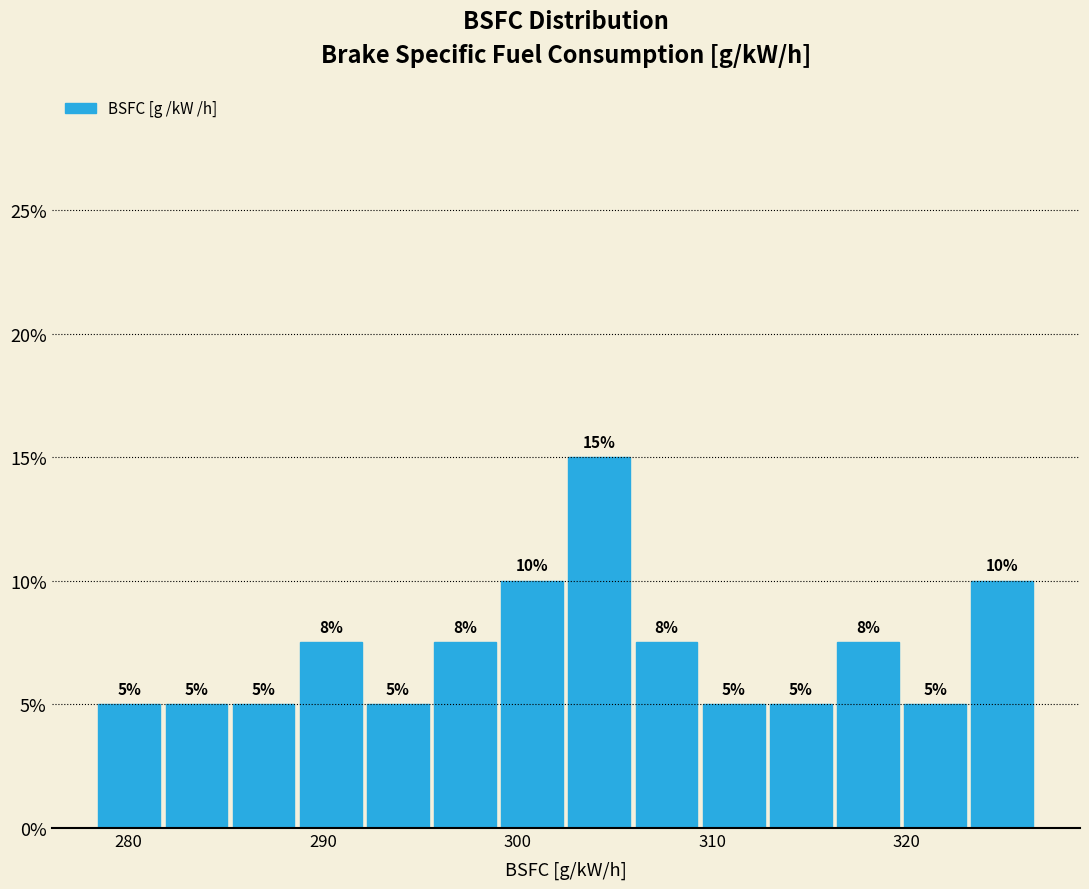

Around what value on the x-axis is the tallest bar? Give the approximate position of its centre, as read against the axis.

304